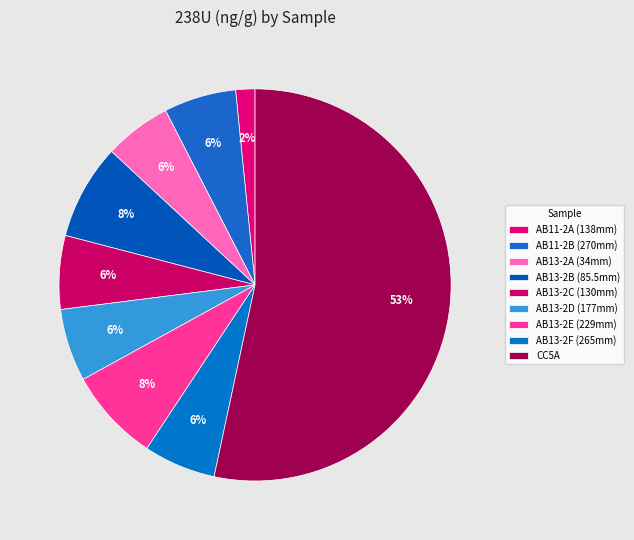

To the nearest percent, what percentage of the pie is AB11-2A (138mm)?

2%